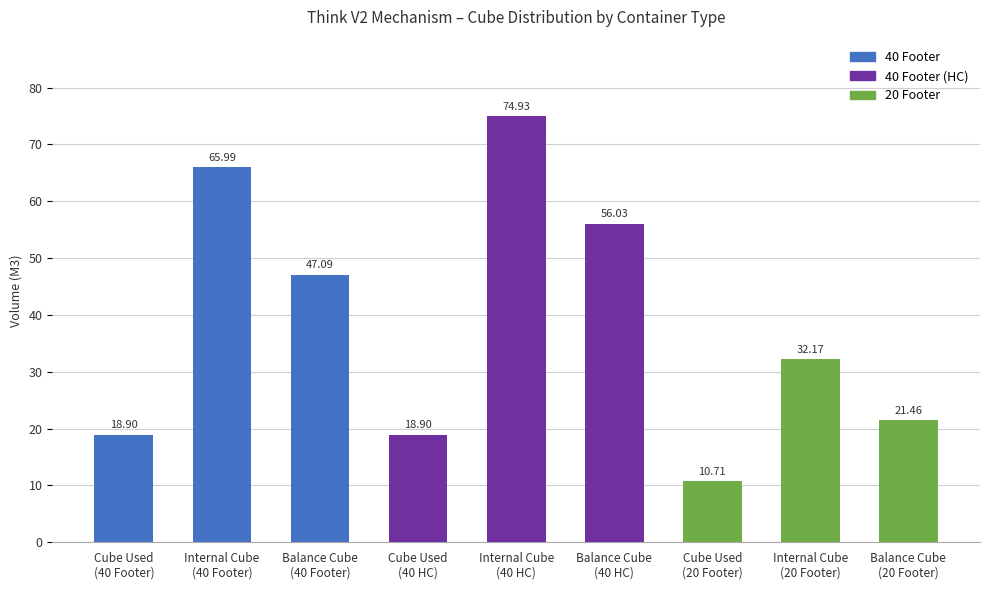

What position from the left is Balance Cube
(20 Footer)?

9